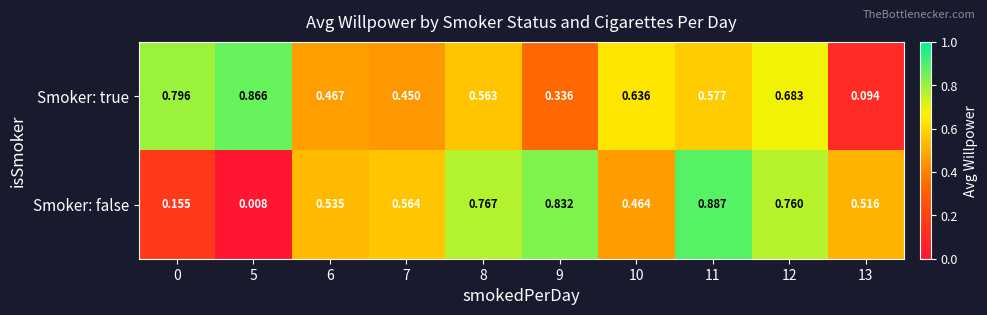

Is the value of Smoker: false at 6 greater than the value of Smoker: true at 8?

No